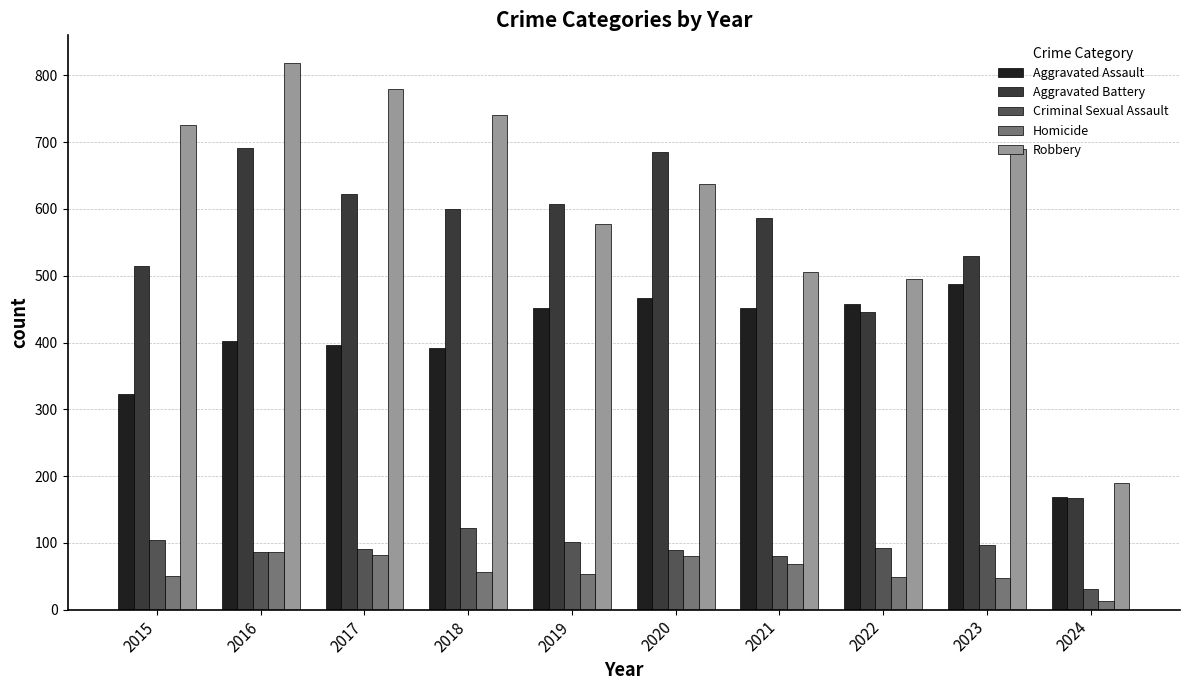

Which category has the highest value across all series?

2016